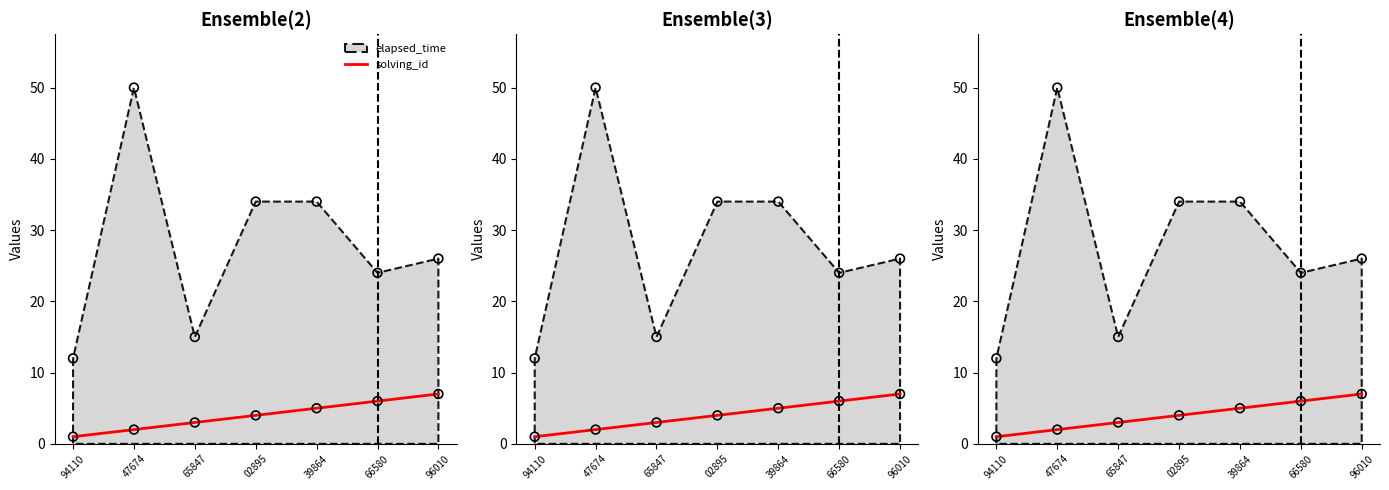

What is the change in value from 65847 to 66580?

+3